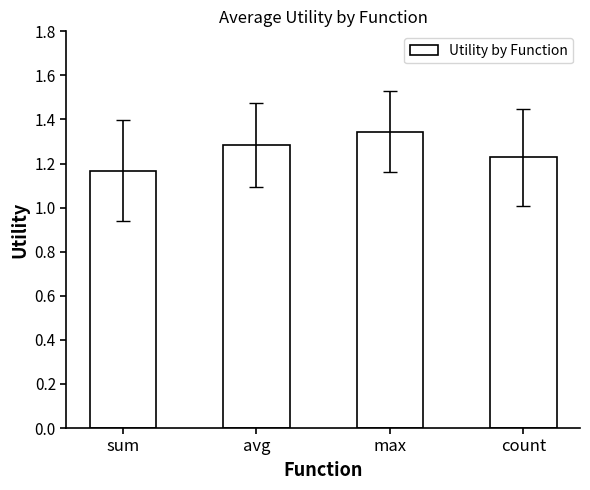

What is the label of the 1st bar from the right?

count